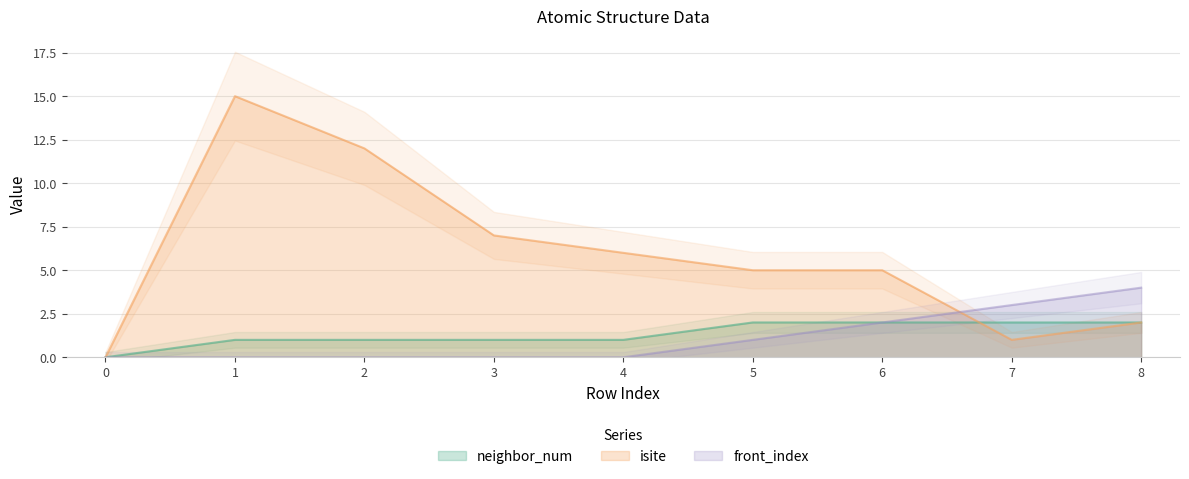

Does the chart have visible grid lines?

Yes